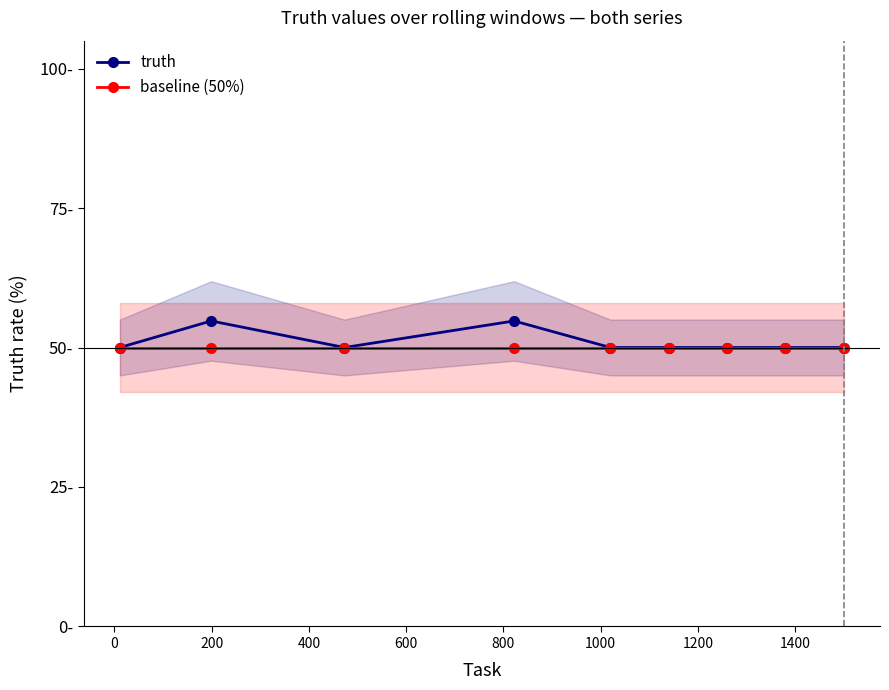

What is the sum of all truth values?

459.5